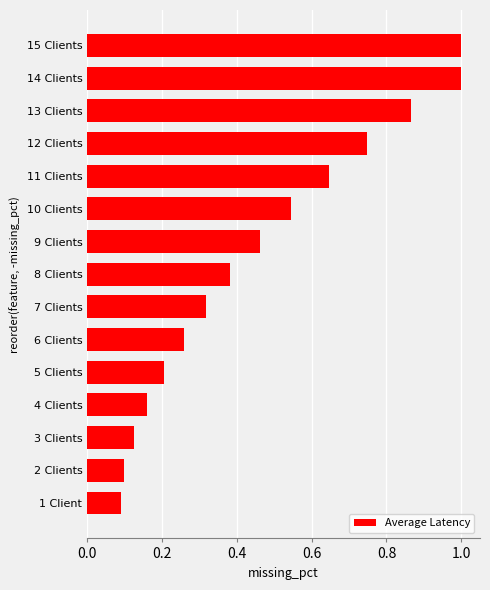

Is it true that the value at 12 Clients is 0.2?

False